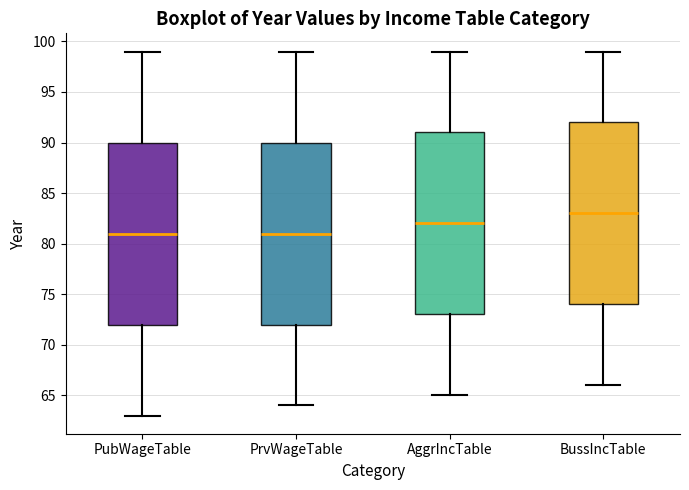

Where is the lower edge of the box for PrvWageTable on the y-axis? The values are not printed on the chart, so give them approximately, as read against the axis.

72